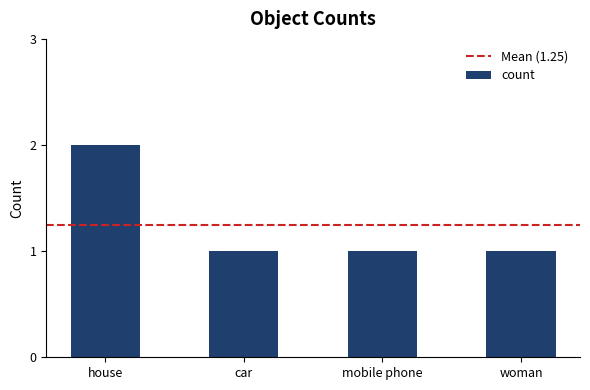

What is the difference between the values at house and car?

1